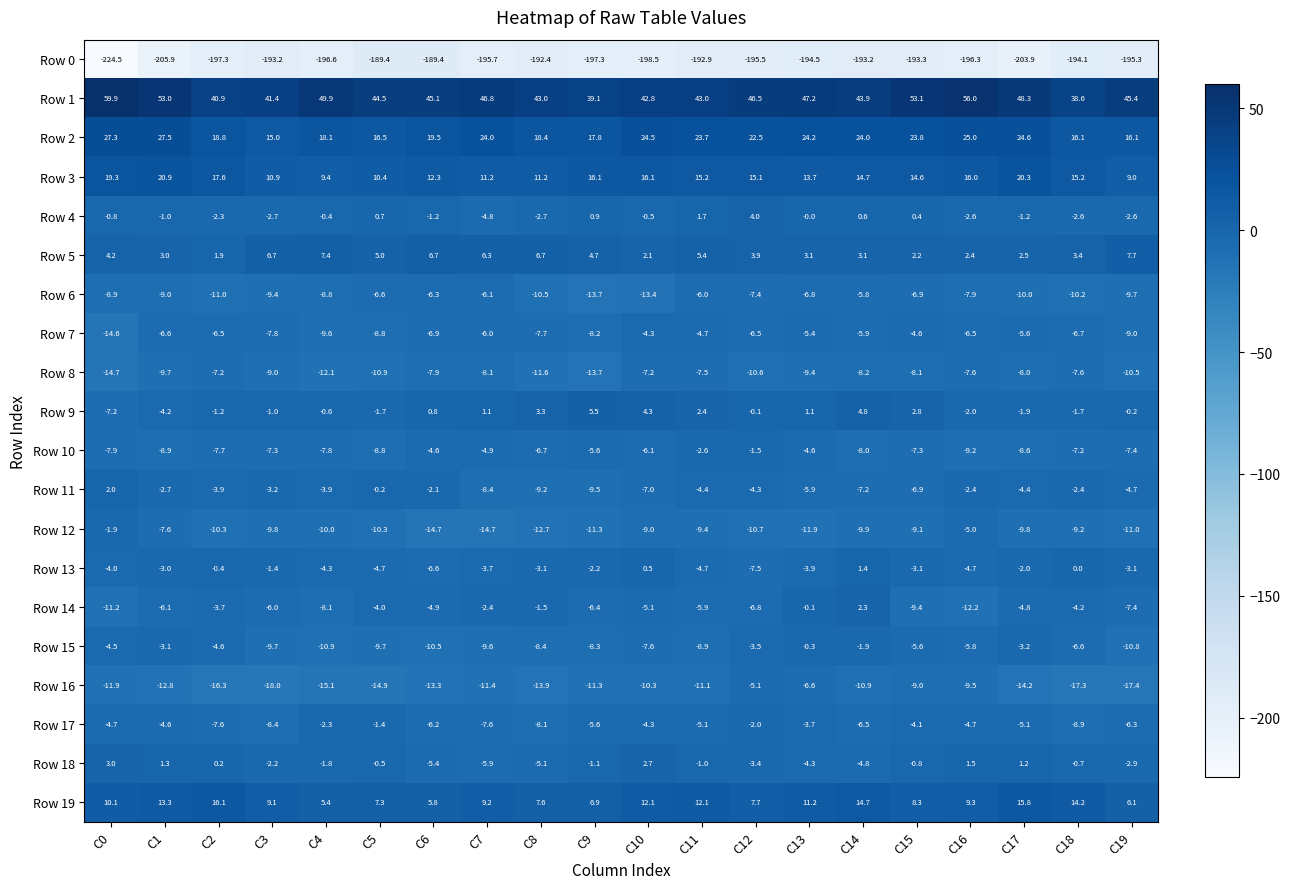

What is the difference between the highest and lowest values at C1?

258.9